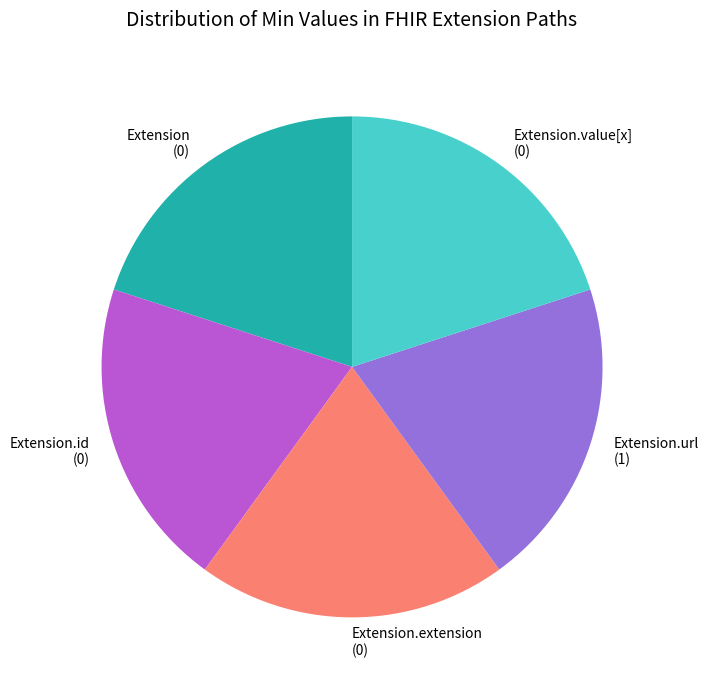

What is the ratio of the value at Extension (0) to the value at Extension.extension (0)?

1.0